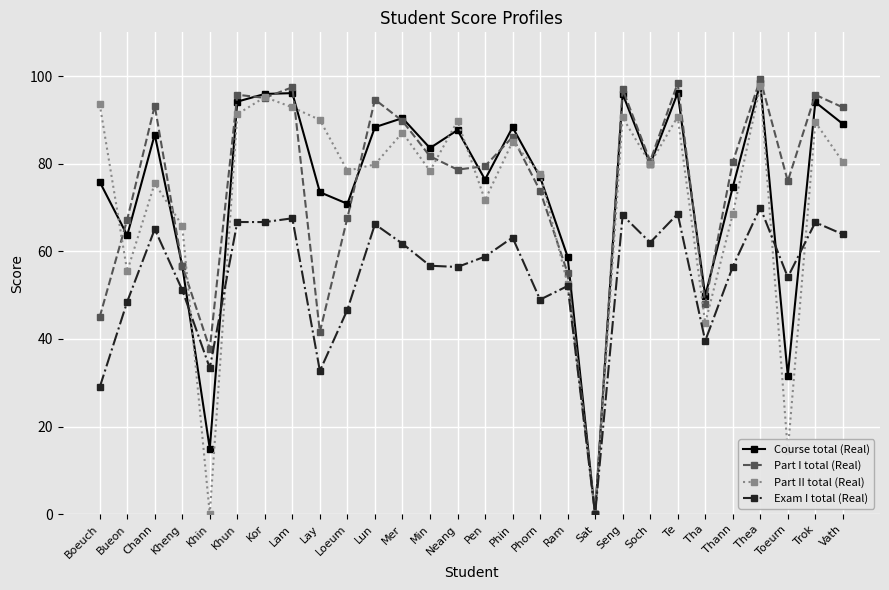

What position from the right is Phin?

13